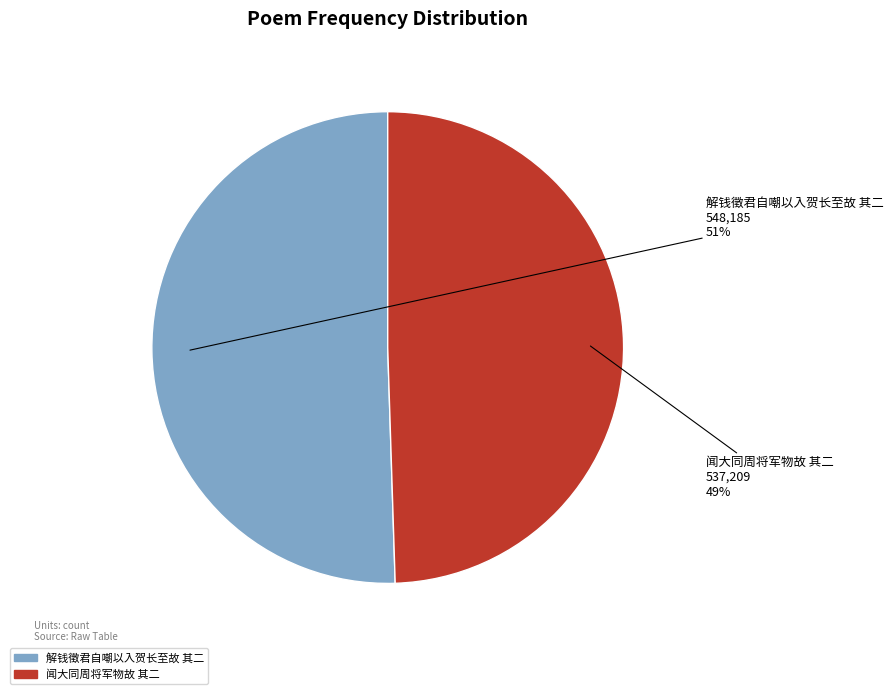

Is there a majority slice in this chart?

Yes